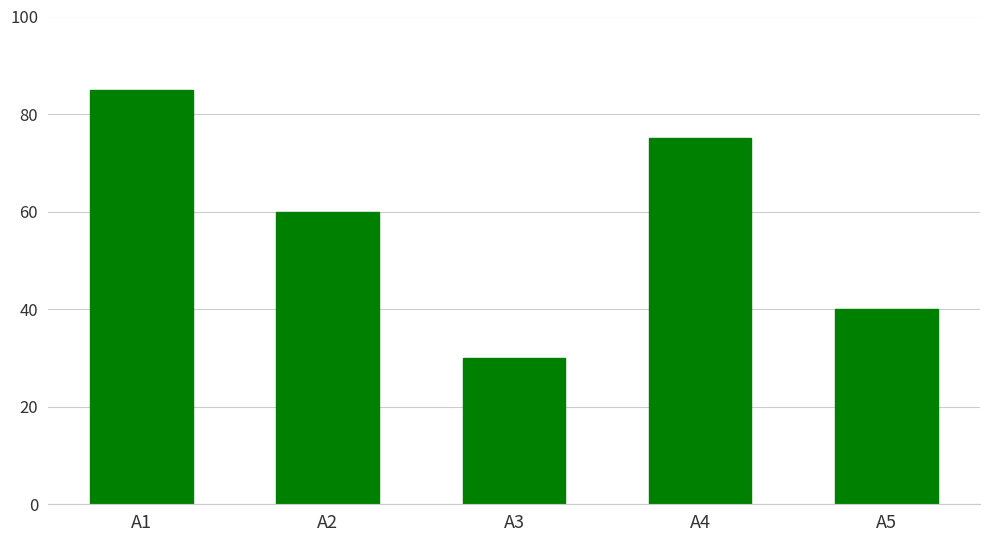

Reading left to right, list all the values displayed in this chart.

85	60	30	75	40